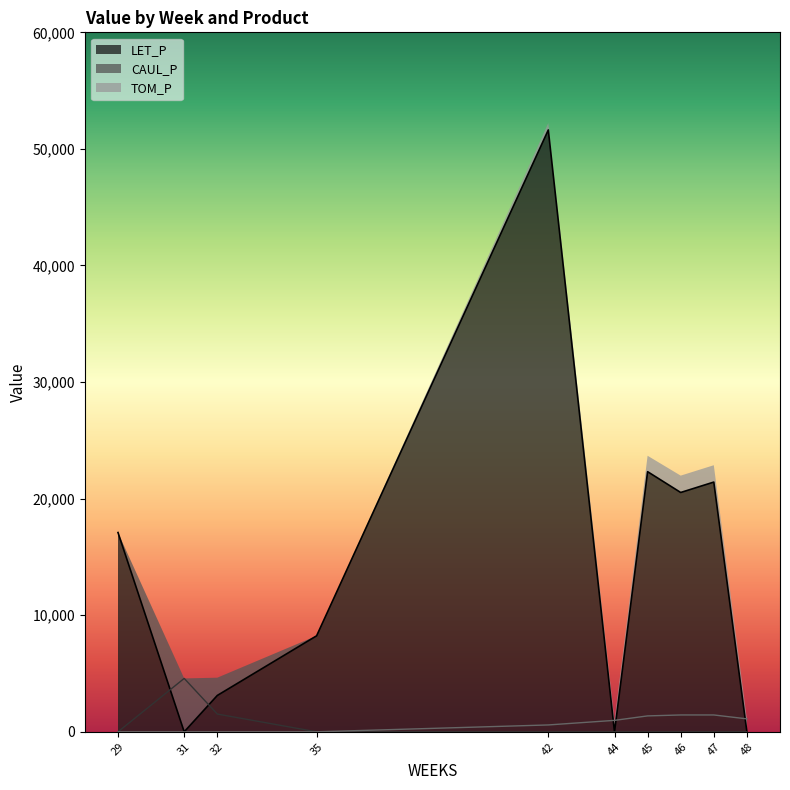

The value of LET_P at 48 is 0.0. True or false?

True